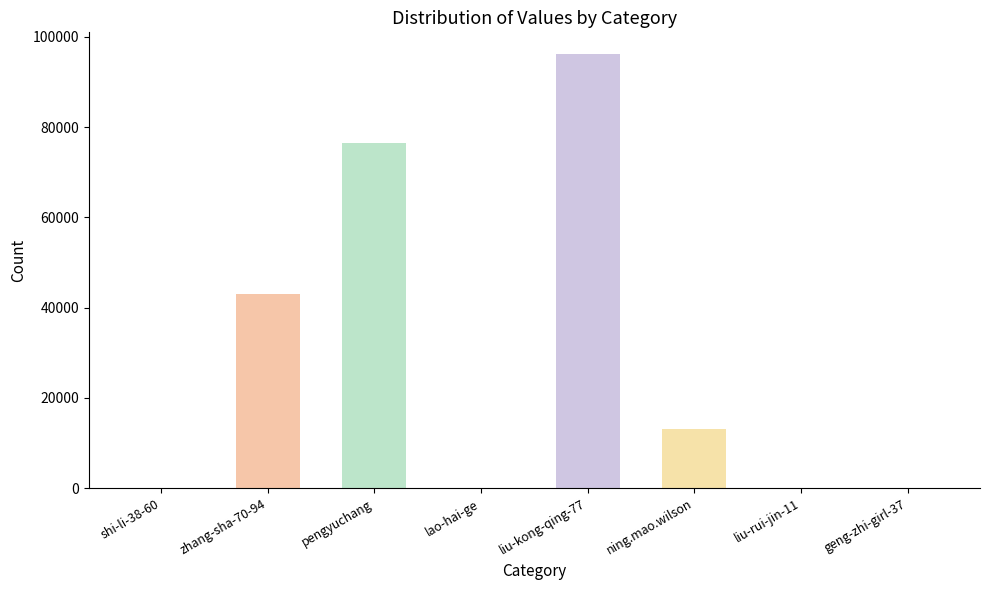

How many data points does each series have?

8